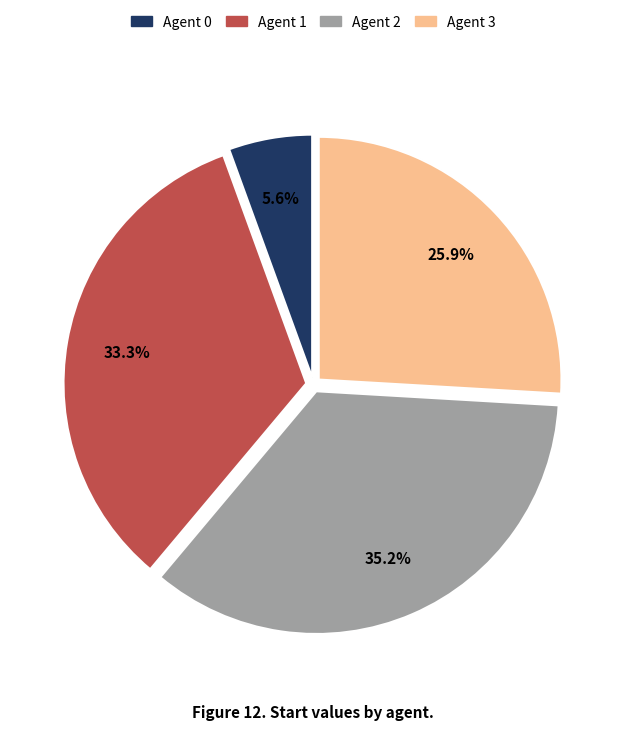

How many segments does this pie chart have?

4